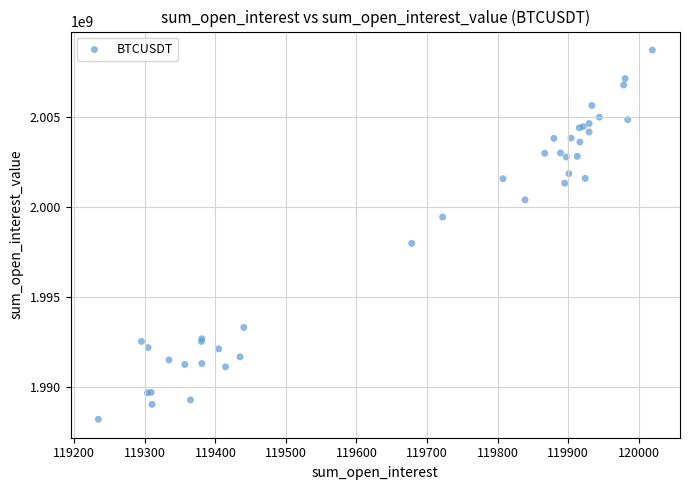

What Y value in the scatter plot is closest to 1998456861?

1997970097.2